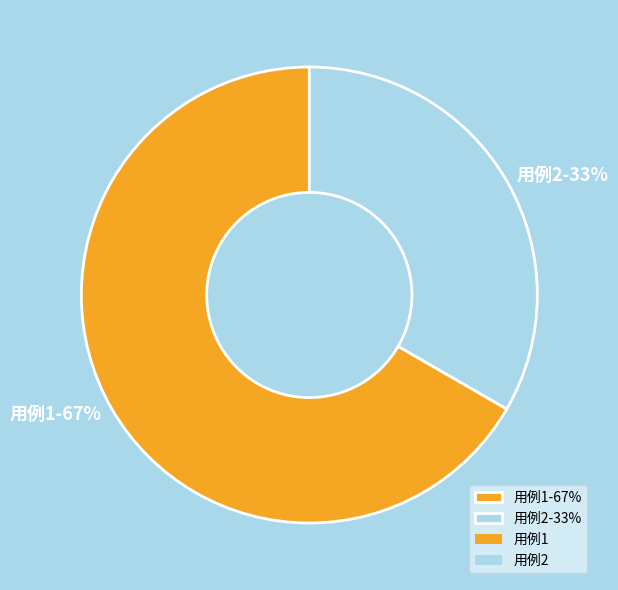

Is the sum of 用例1-67% and 用例2-33% greater than half?

Yes